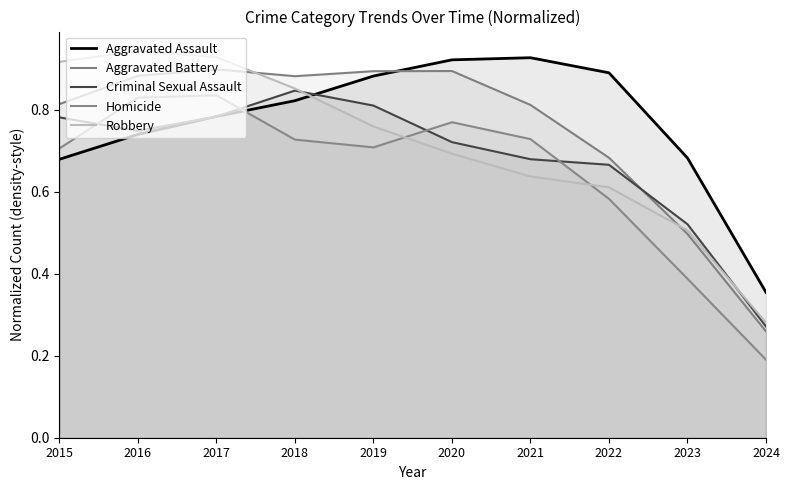

How many times do Aggravated Assault and Robbery cross each other?

1